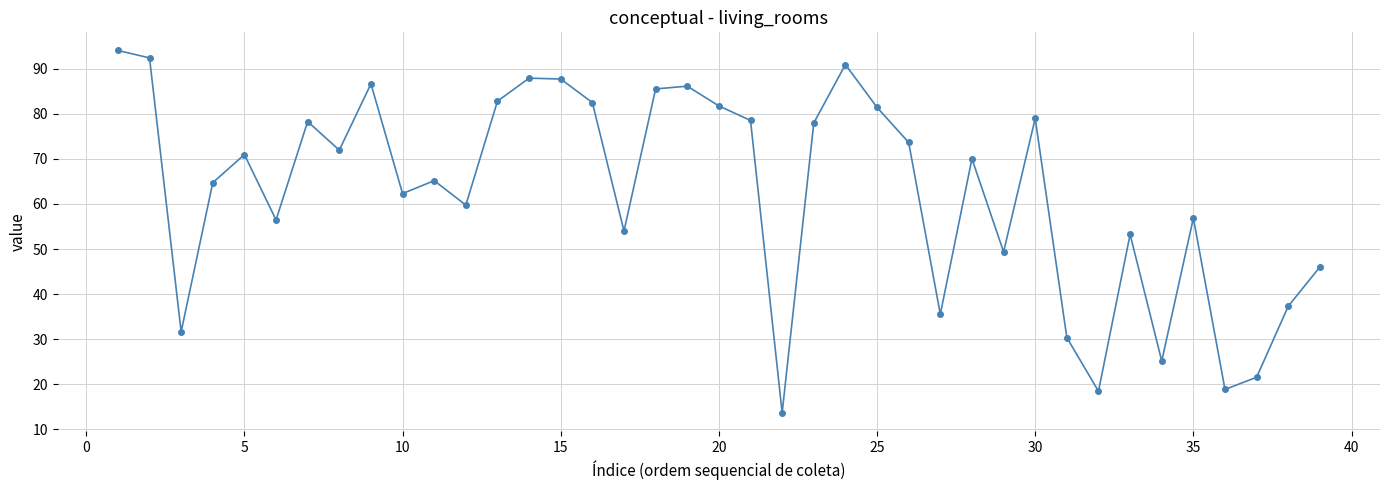

What is the maximum value shown in the chart?

94.0